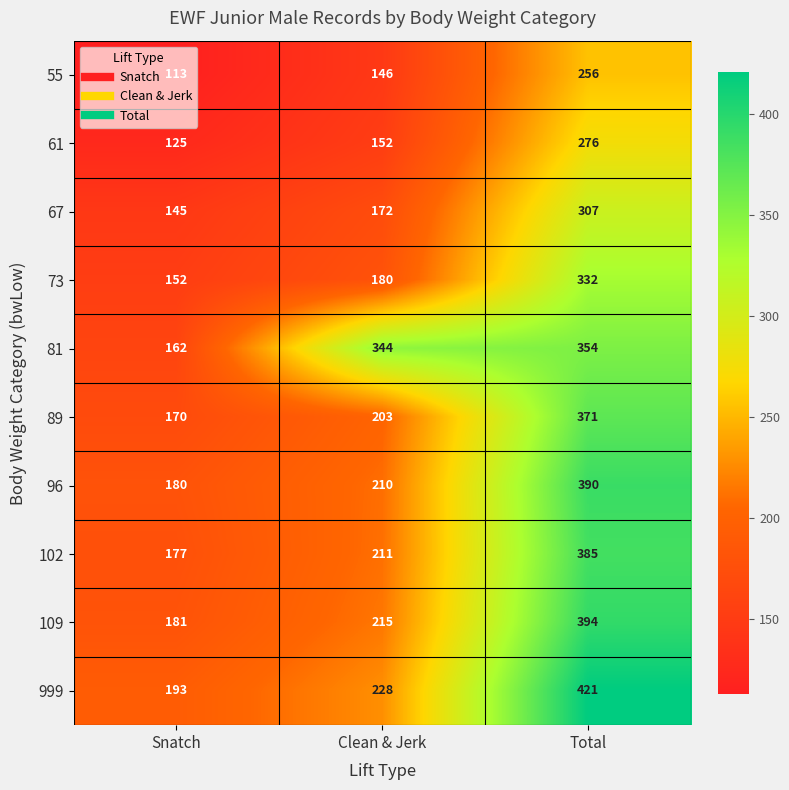

Where is 89 nearest to the value 270?

Clean & Jerk